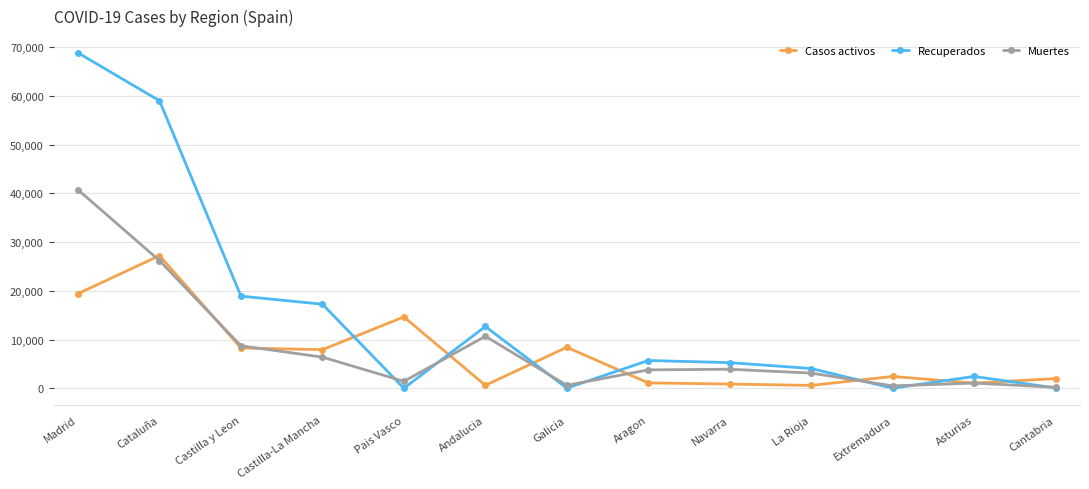

What is the spread (max minus min) of values at Castilla-La Mancha?

10867